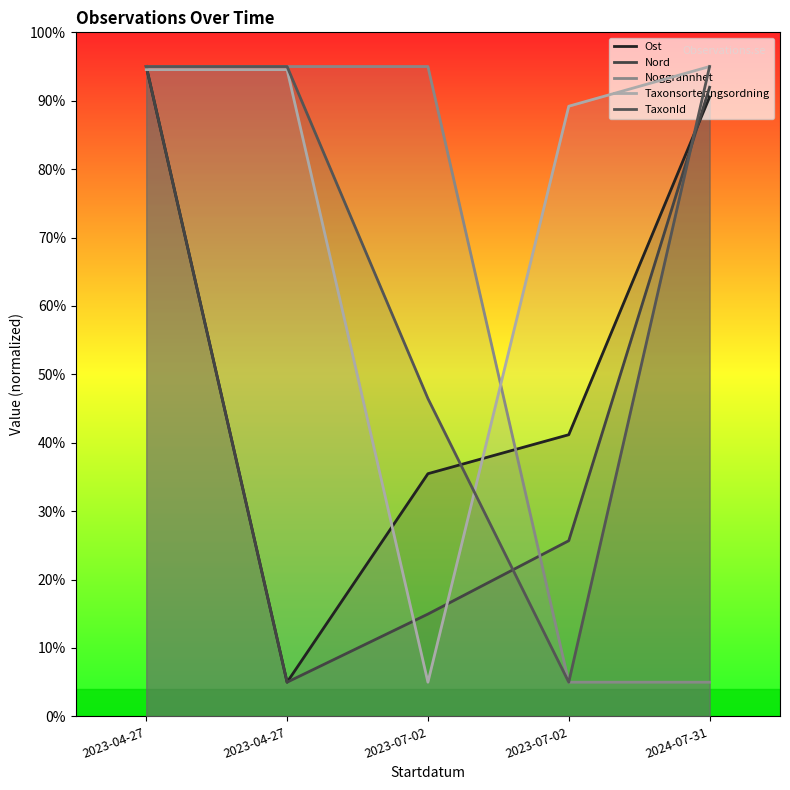

Which has a higher value, 2024-07-31 or 2023-04-27?

2024-07-31